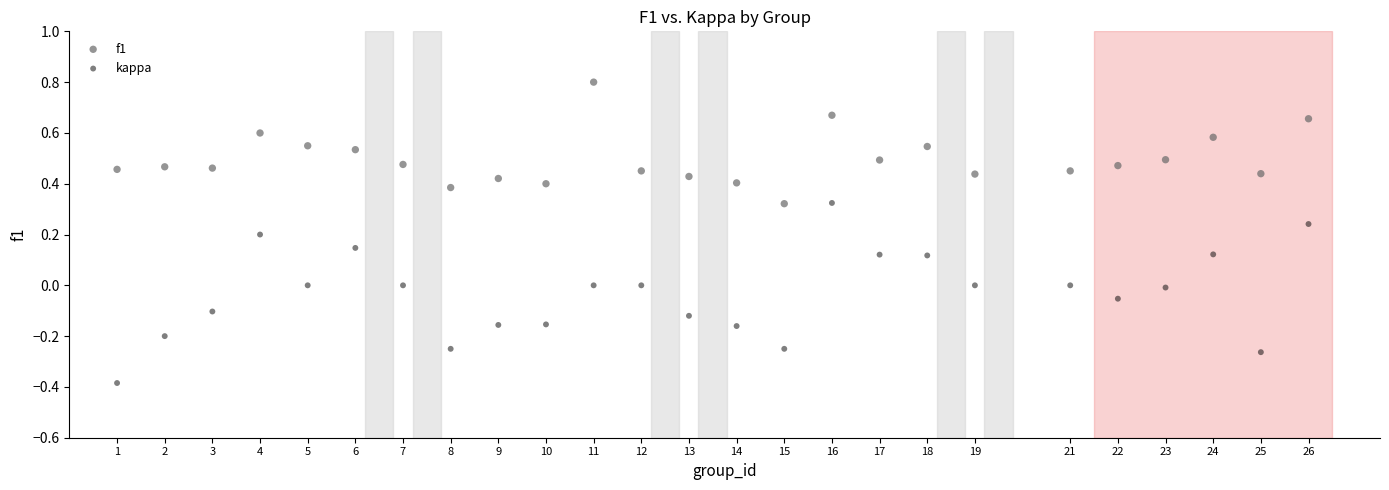

Which series reaches the minimum Y coordinate?

kappa